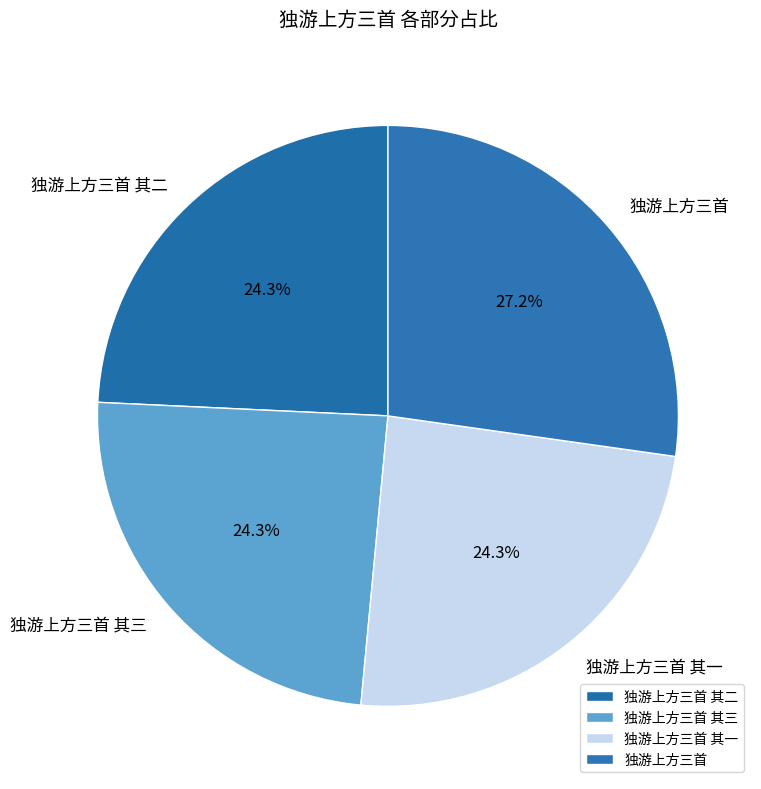

What percentage is the 独游上方三首 slice, to the nearest percent?

27%